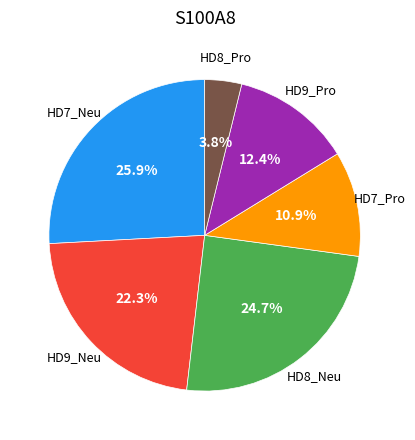

Does any single category account for the majority?

No